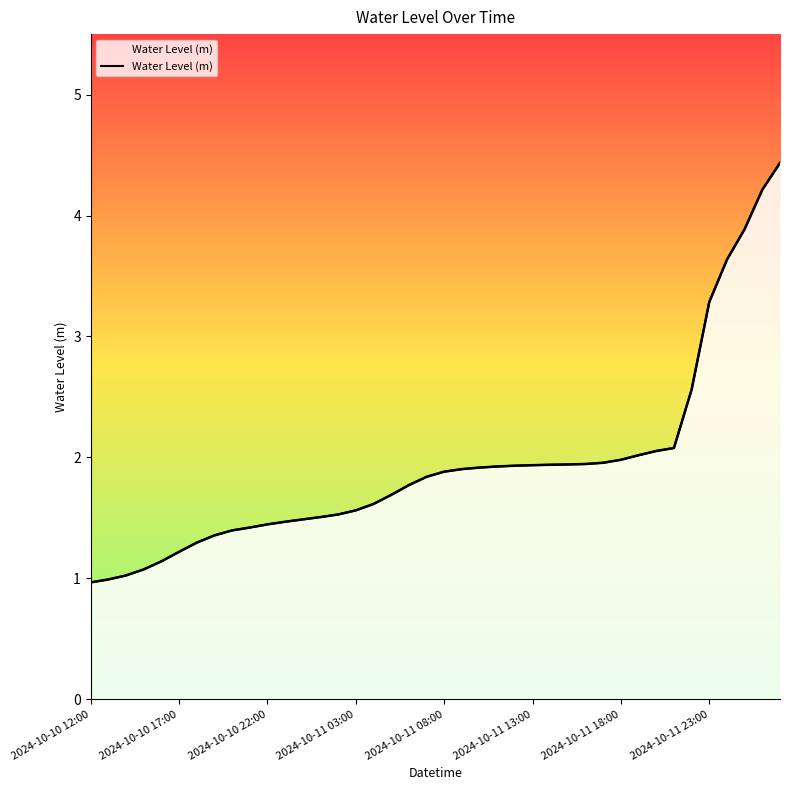

Rank the categories by value from lowest to highest.

2024-10-10 12:00, 2024-10-10 17:00, 2024-10-10 22:00, 2024-10-11 03:00, 2024-10-11 08:00, 2024-10-11 13:00, 2024-10-11 18:00, 2024-10-11 23:00, 8, 9, 10, 11, 12, 13, 14, 15, 16, 17, 18, 19, 20, 21, 22, 23, 24, 25, 26, 27, 28, 29, 30, 31, 32, 33, 34, 35, 36, 37, 38, 39